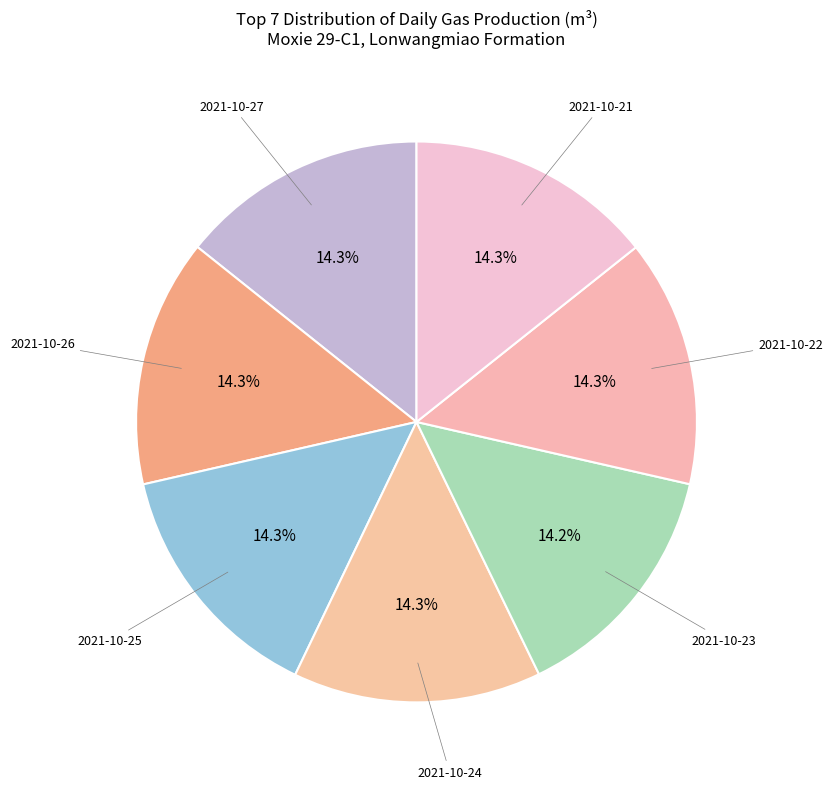

To the nearest percent, what is the combined percentage of 2021-10-25 and 2021-10-24?

29%